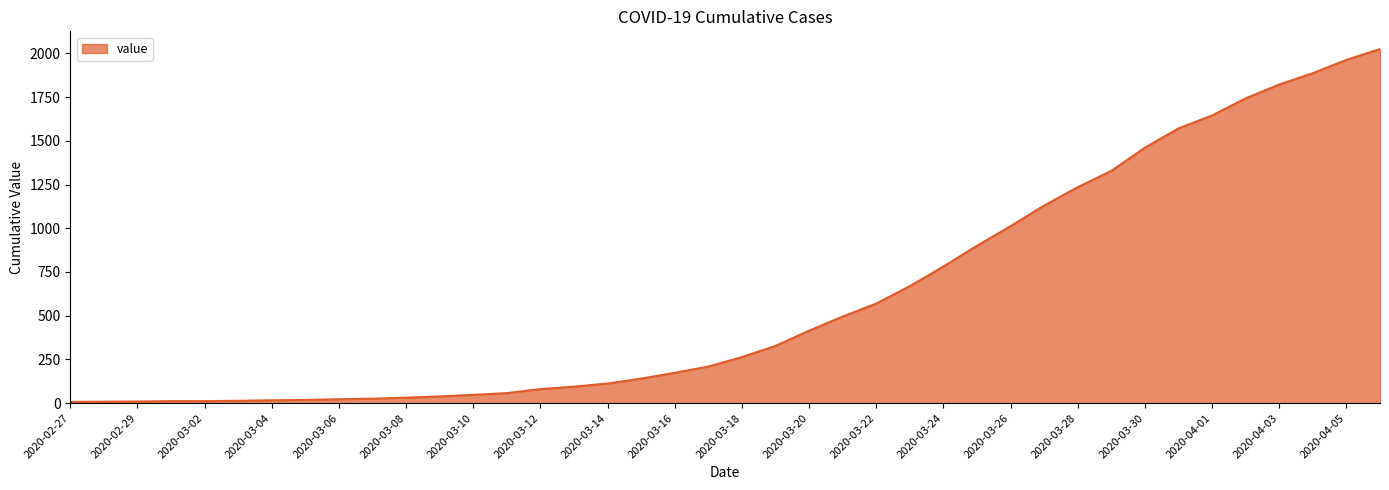

What is the greatest value displayed?

2025